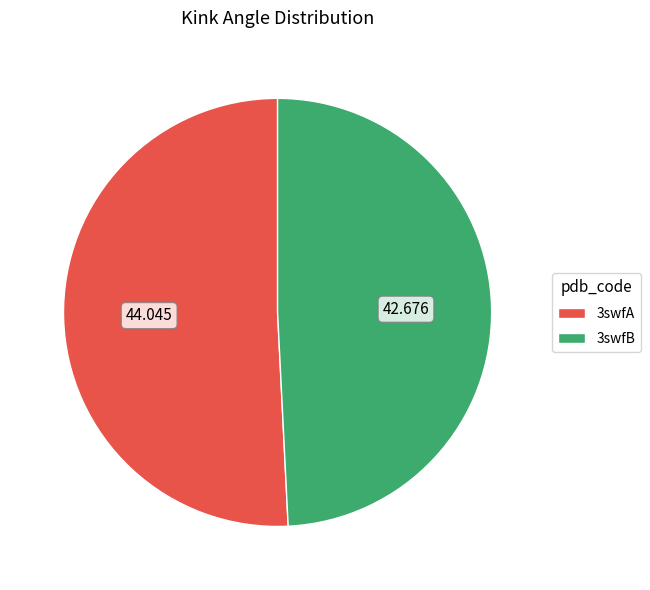

What is the ratio of the value at 3swfB to the value at 3swfA?

1.0